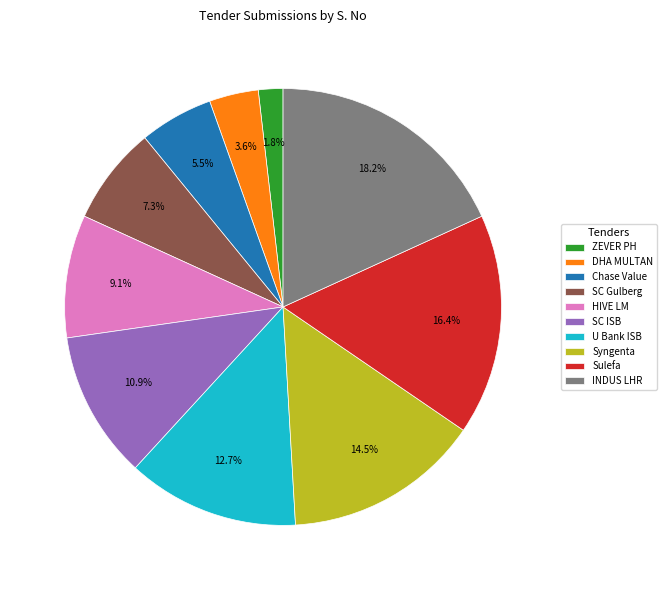

Which category has the smallest portion of the pie?

ZEVER PH